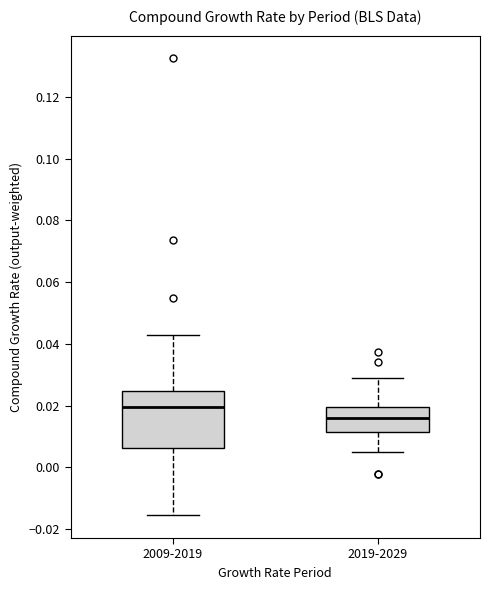

Where does the lower whisker of the box for 2019-2029 end on the y-axis? The values are not printed on the chart, so give them approximately, as read against the axis.

0.004